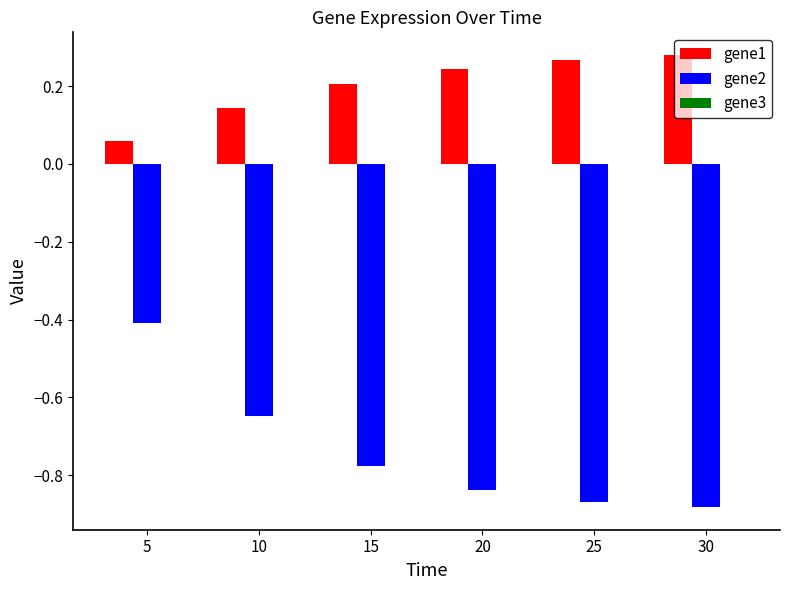

The value of gene2 at 5 is -0.4. True or false?

True